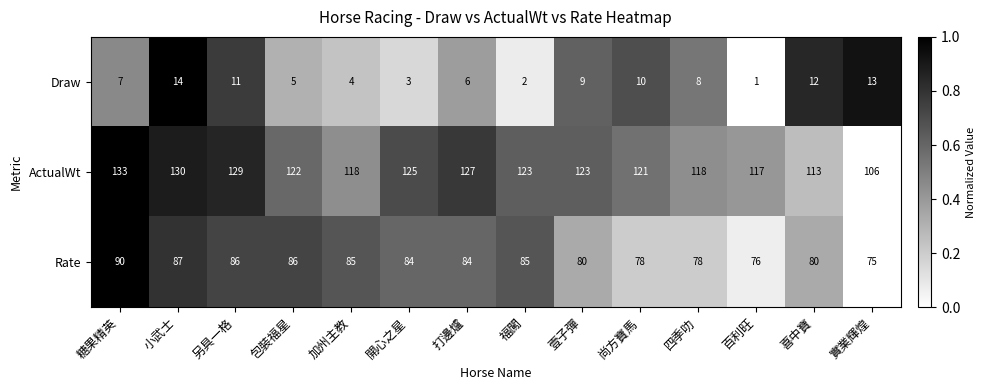

What is the difference between the highest and lowest values at 壹子彈?

114